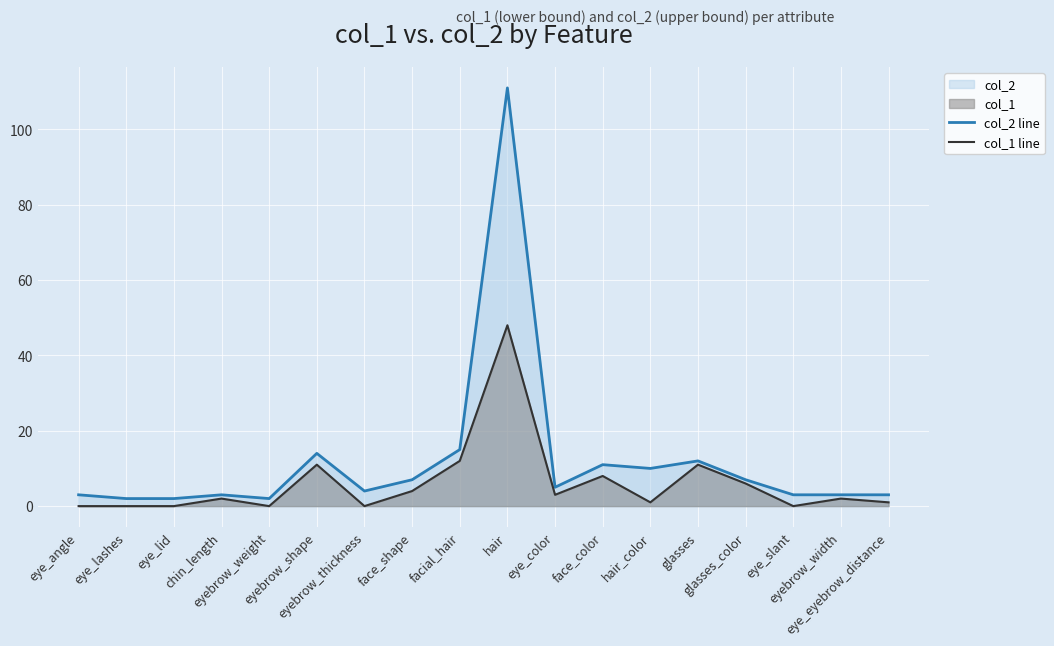

At which category does col_1 line reach its first local valley?

eyebrow_weight